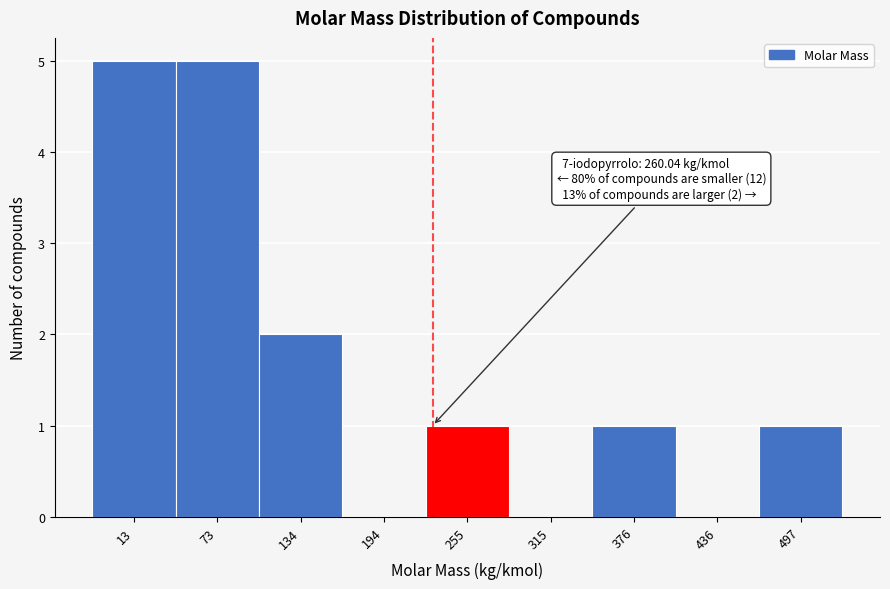

Reading left to right, what are all the values shown in this chart?

13=5	73=5	134=2	194=0	255=1	315=0	376=1	436=0	497=1